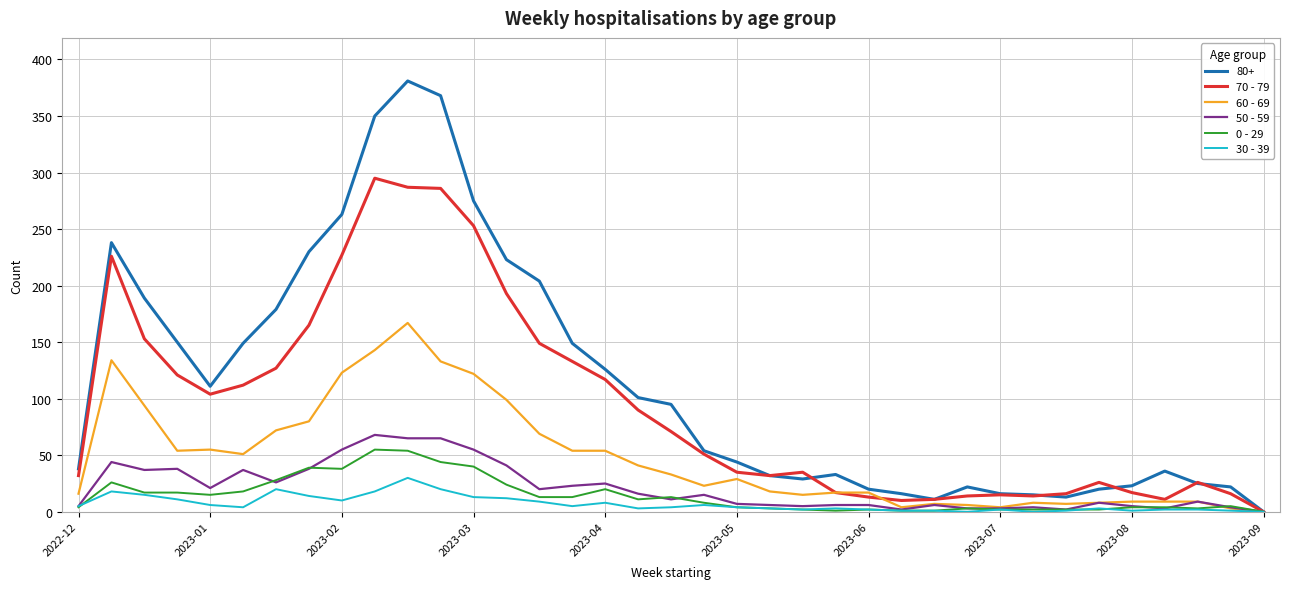

What is the difference between the second highest and minimum values in the 70 - 79 series?

287